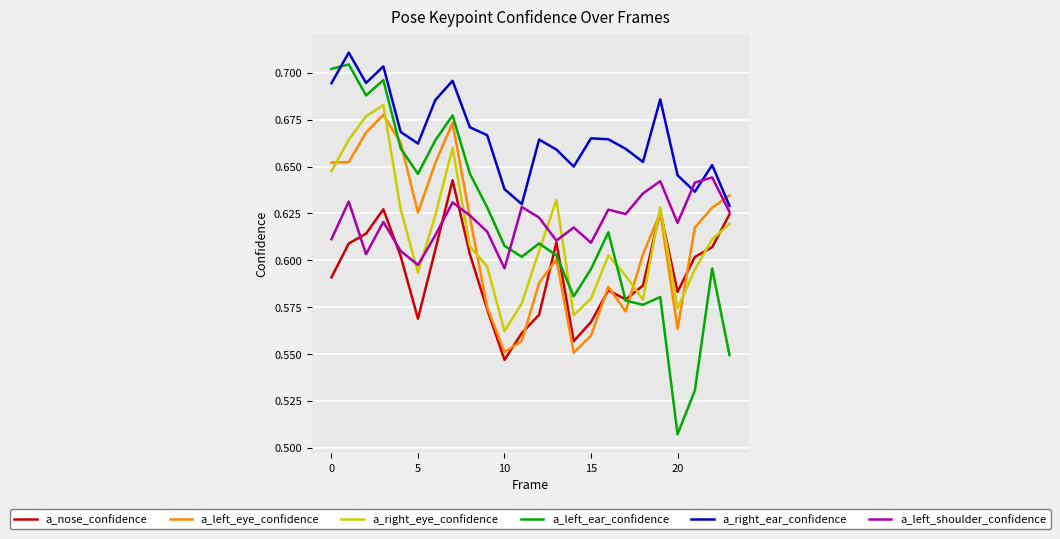

Which series has the widest spread of values?

a_left_ear_confidence